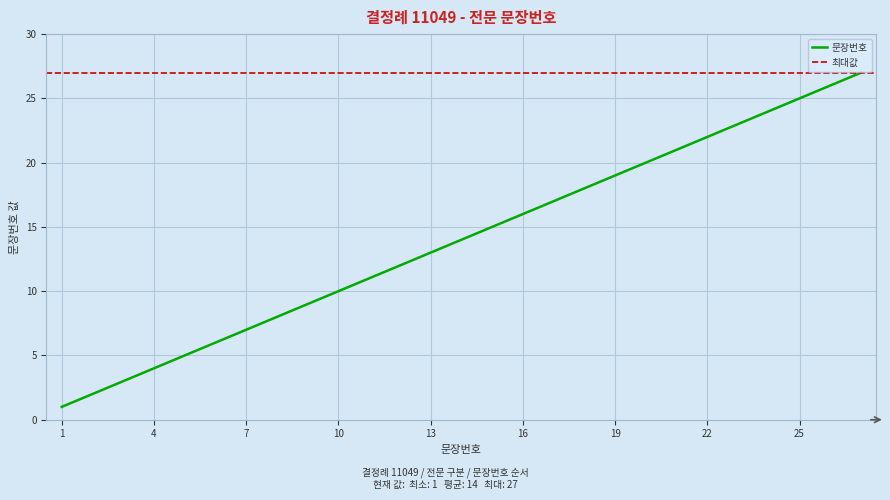

Between 4 and 24, which is larger?

24